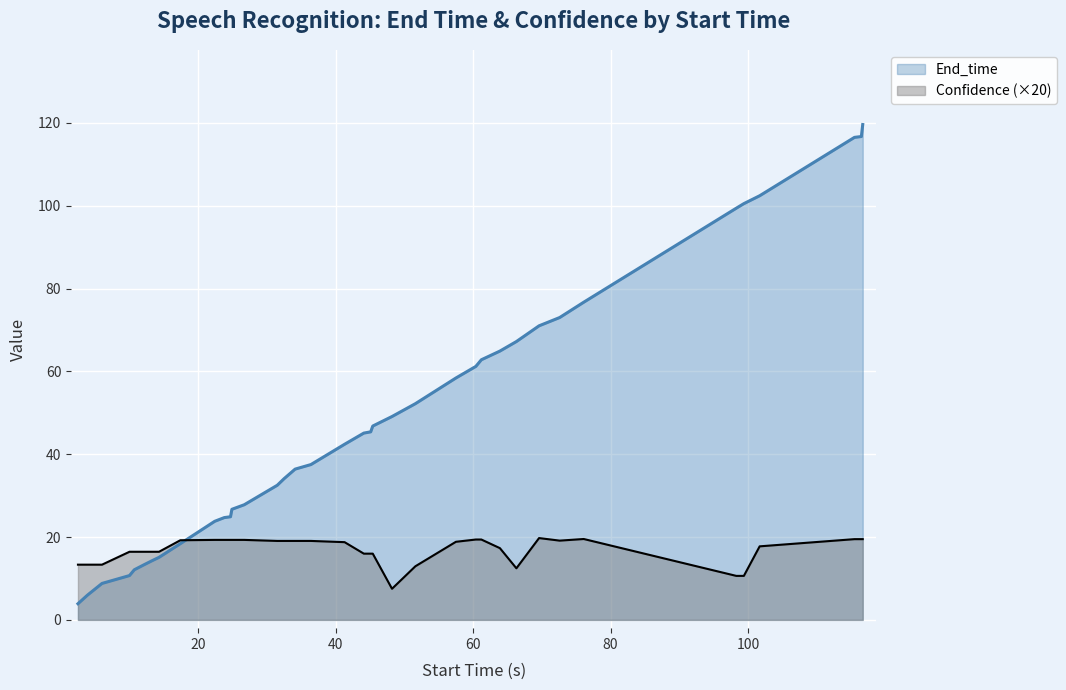

List the series in order of their overall mean, lowest first.

Confidence (×20), End_time